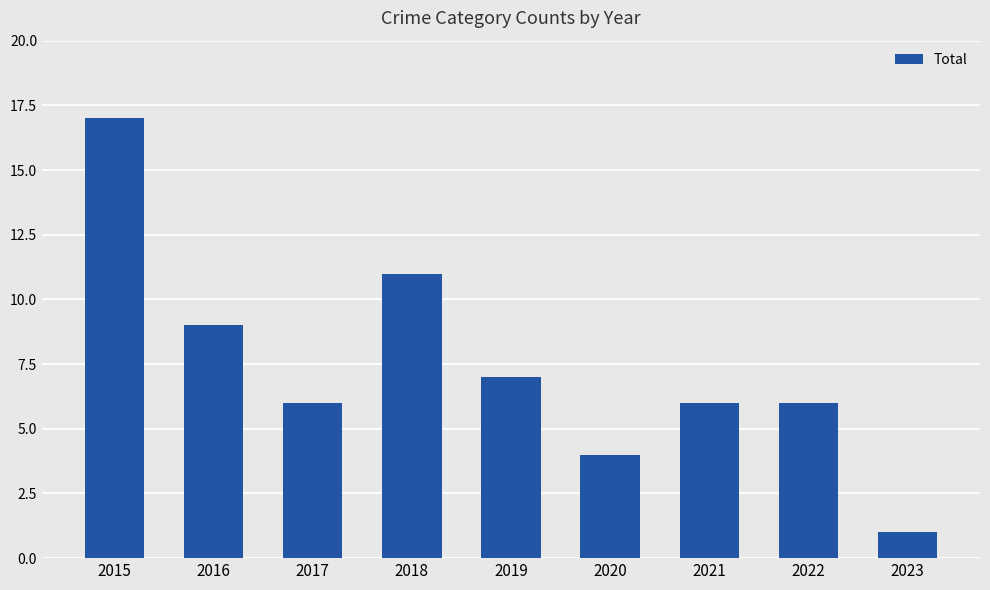

Does the chart contain any negative values?

No